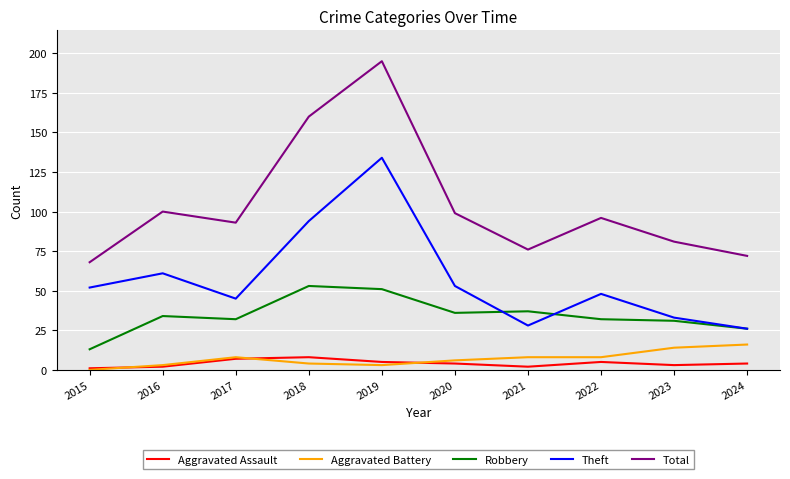

The value of Total at 2019 is 195. True or false?

True